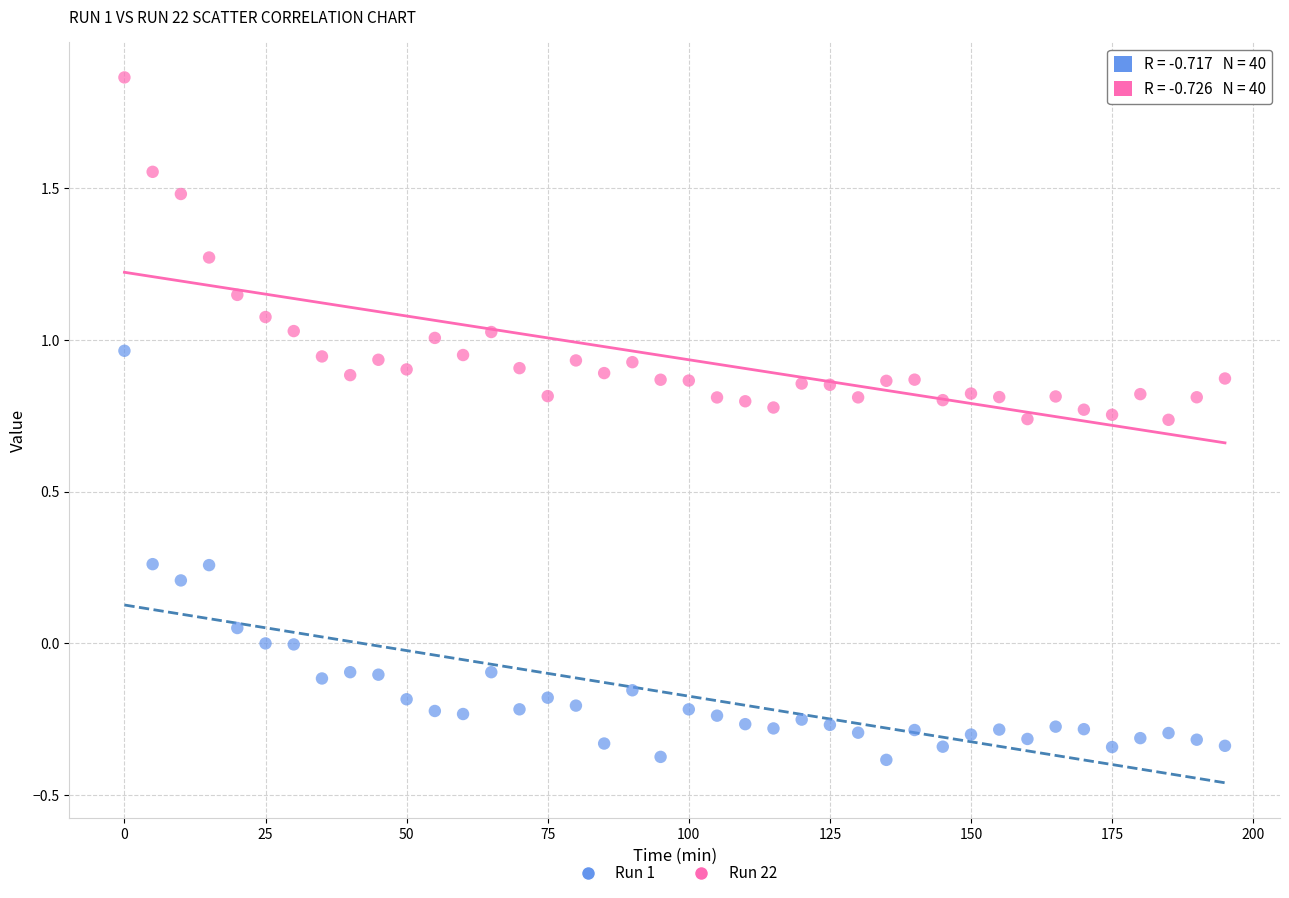

Which series contains the highest Y value?

Run 22